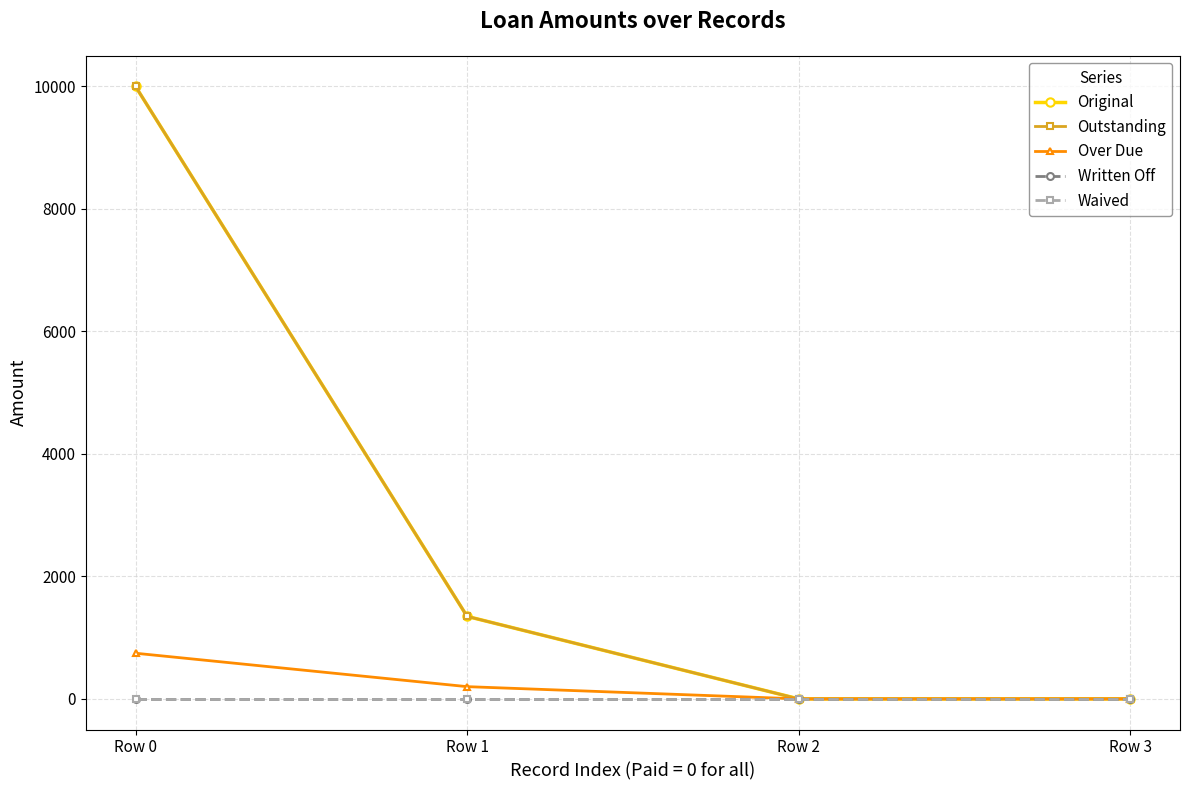

Does the chart have visible grid lines?

Yes